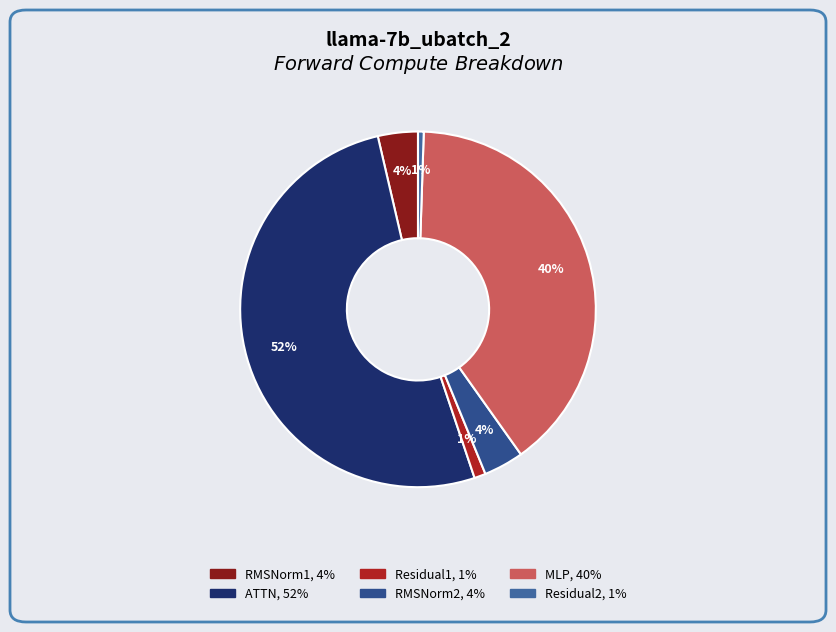

True or false: RMSNorm2 accounts for 1% of the total.

False